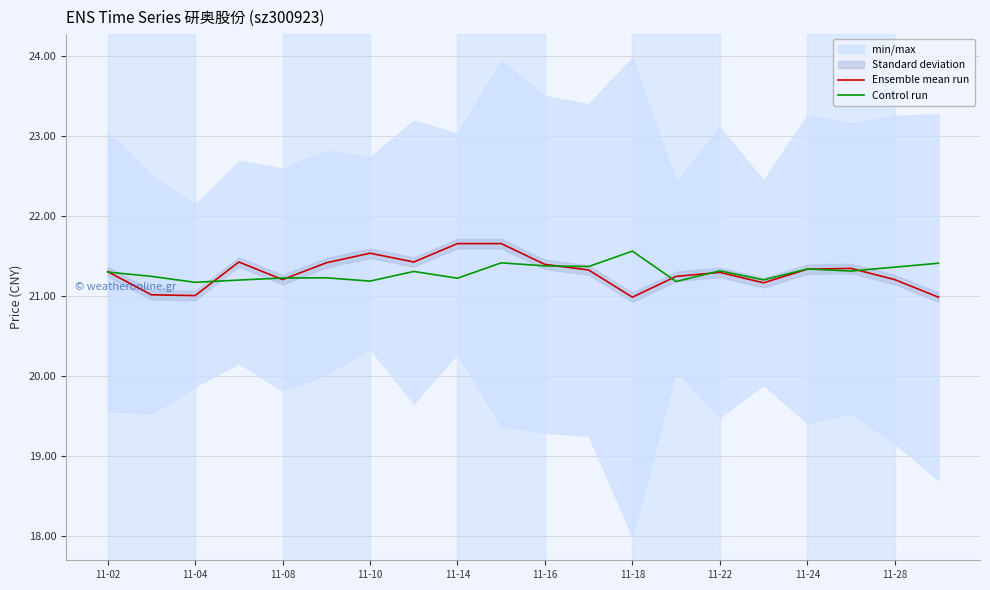

Which category has the highest value in the Control run series?

11-18